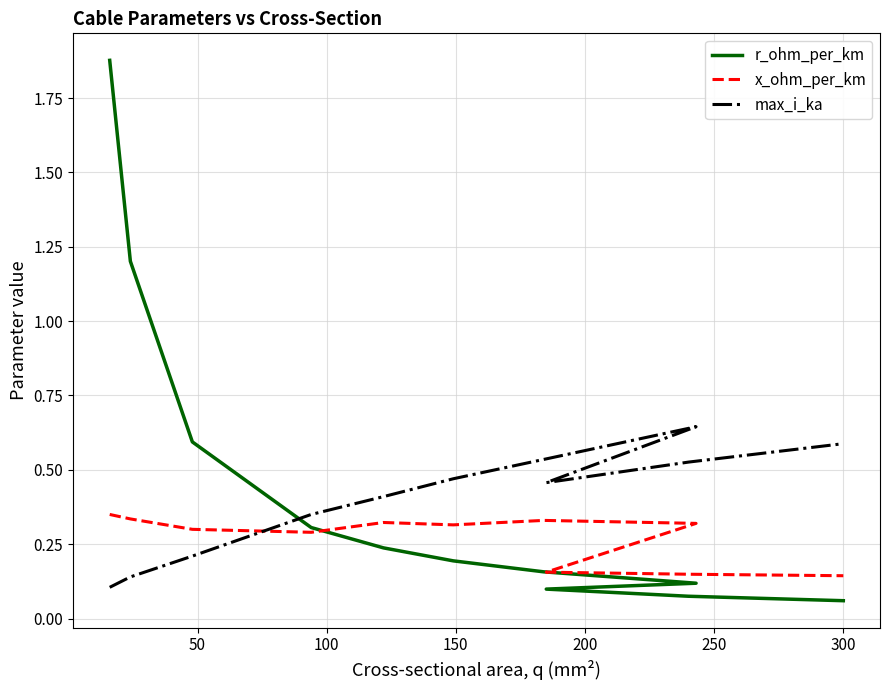

True or false: max_i_ka has more than 0 interior local peaks.

True